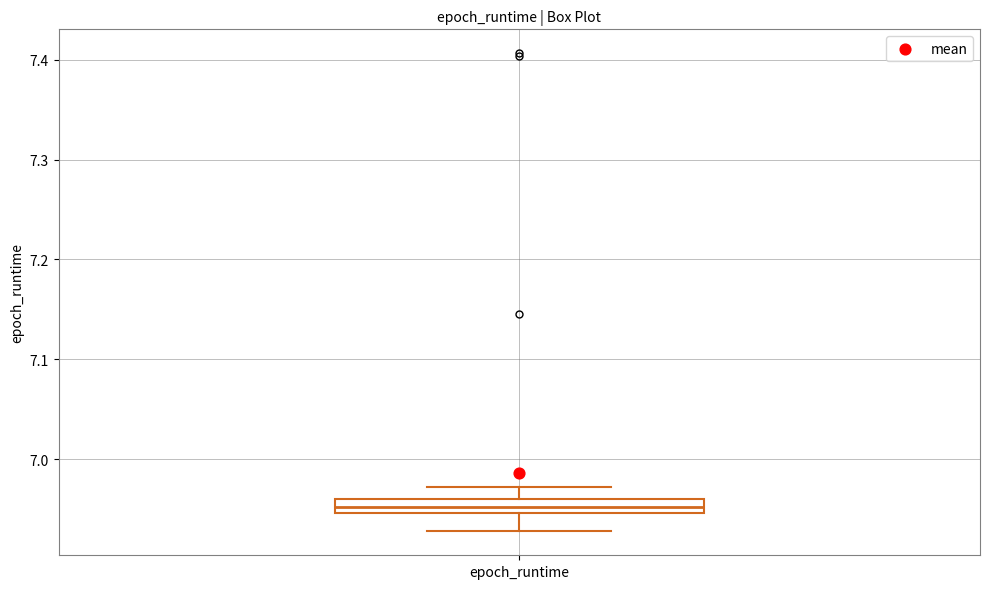

Where does the lower whisker of the box for epoch_runtime end on the y-axis? The values are not printed on the chart, so give them approximately, as read against the axis.

6.93